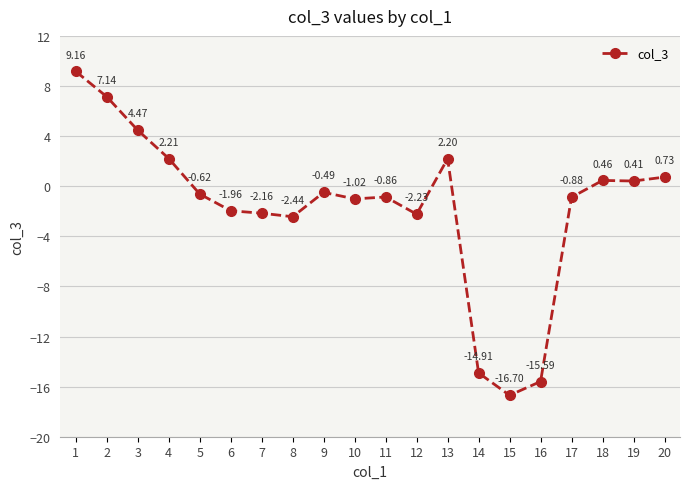

Is this an area chart (filled region under the line)?

No